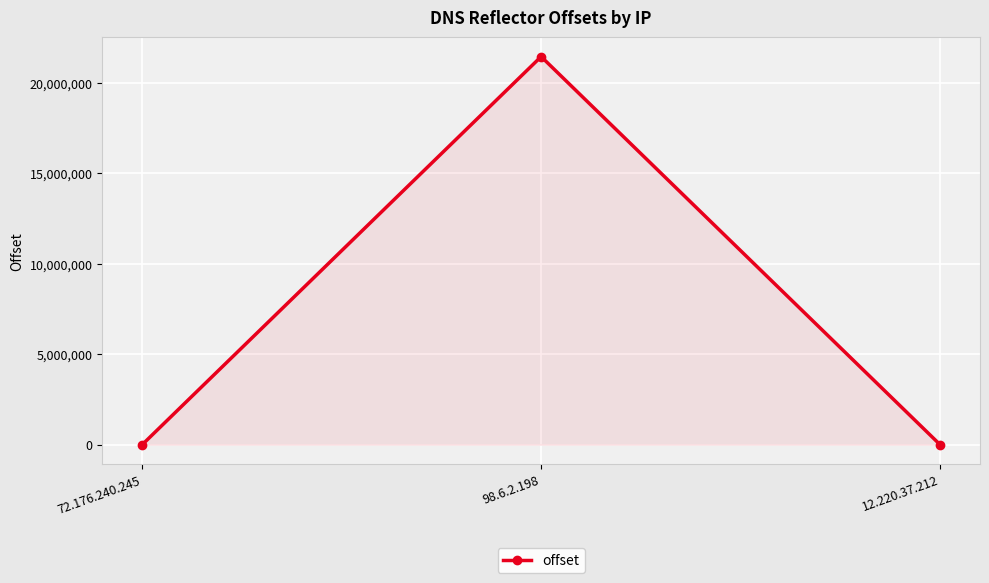

Where does the data first go above 30?

98.6.2.198